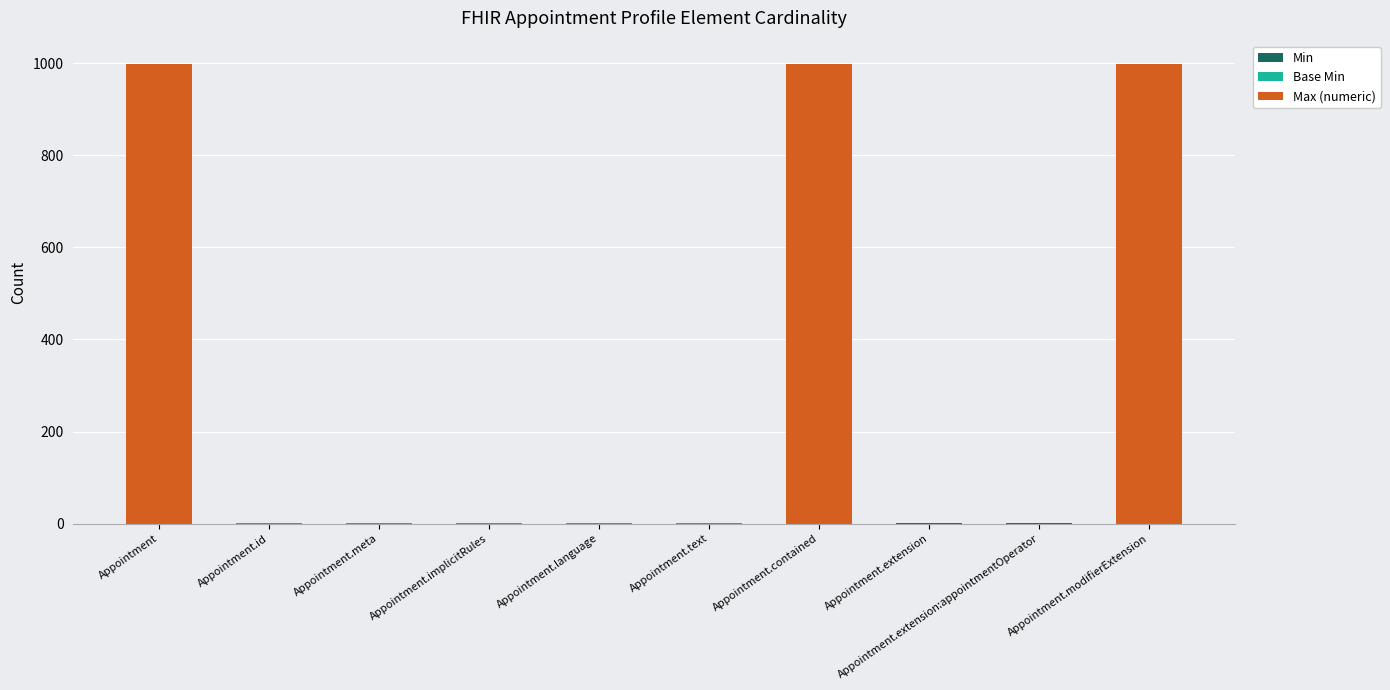

At how many categories does at least one series exceed 180?

3